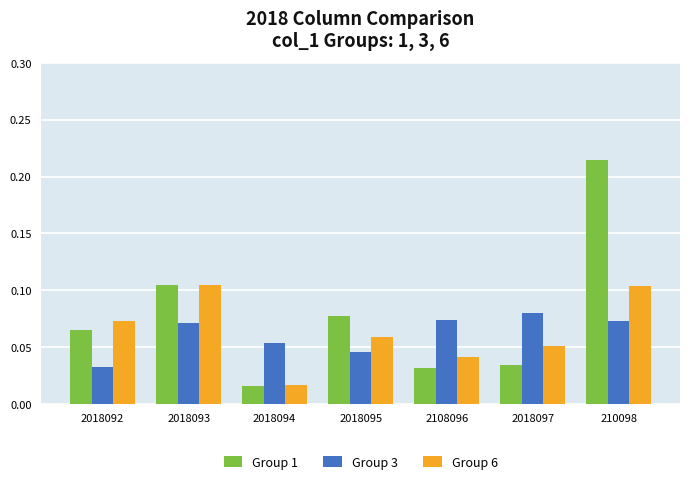

What is the label of the 2nd bar from the left?

2018093